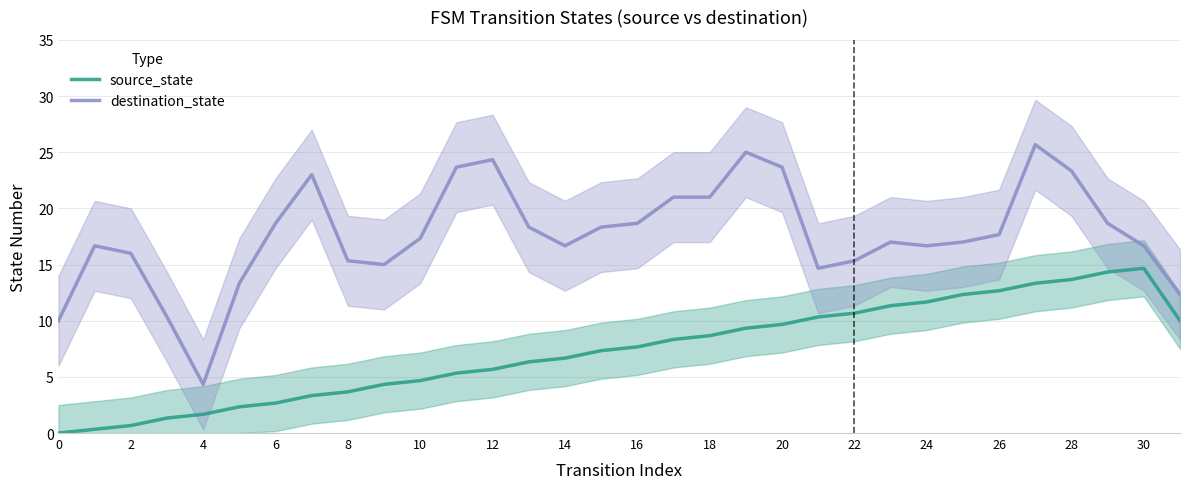

True or false: destination_state and source_state cross at least once.

False